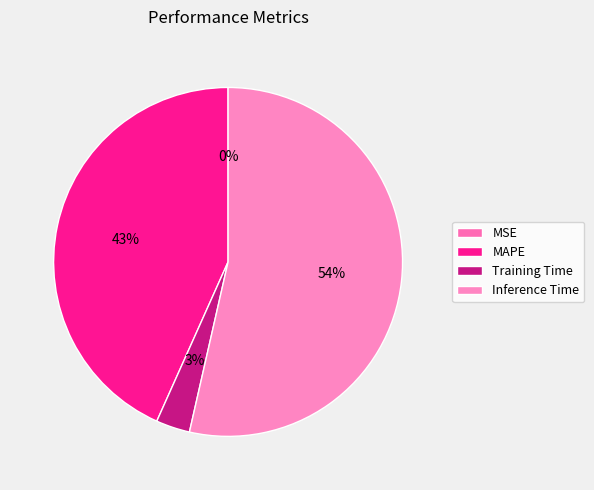

What percentage is NOT represented by MSE?

100.0%